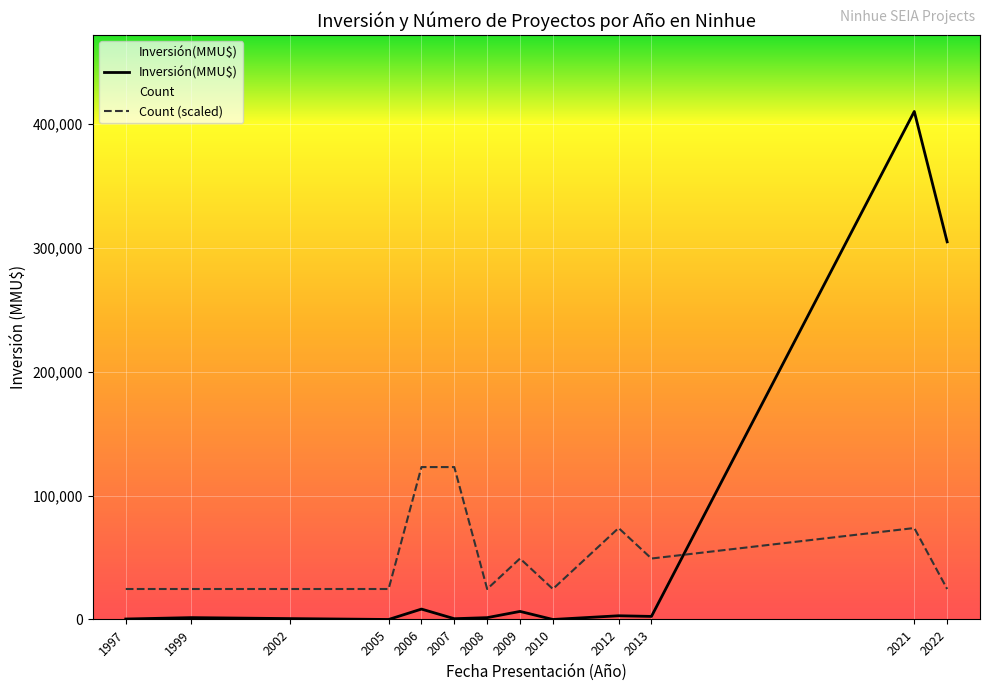

How many distinct data groups are displayed?

2